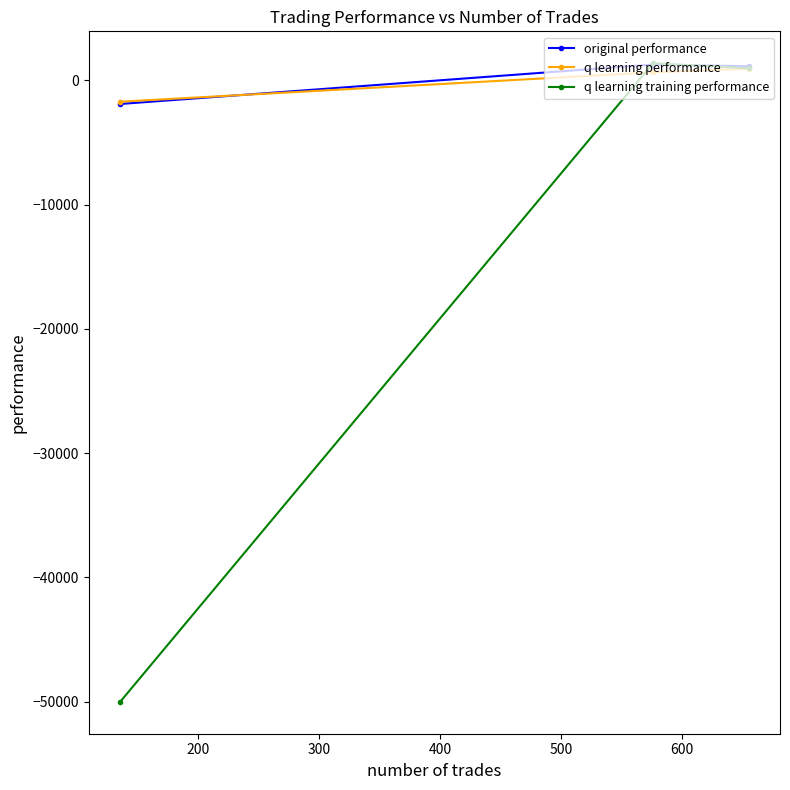

Which series has the largest range (max minus min)?

q learning training performance